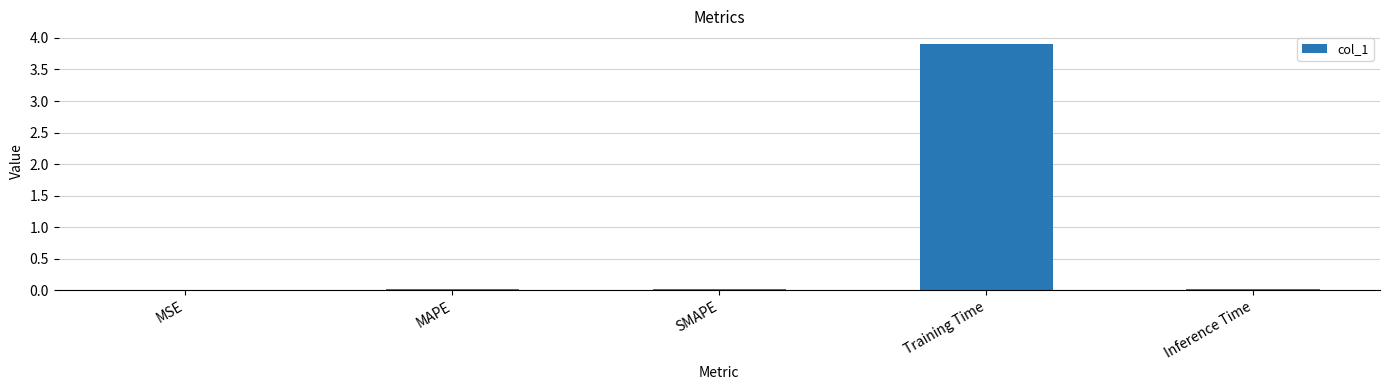

What is the sum of all values?

4.0